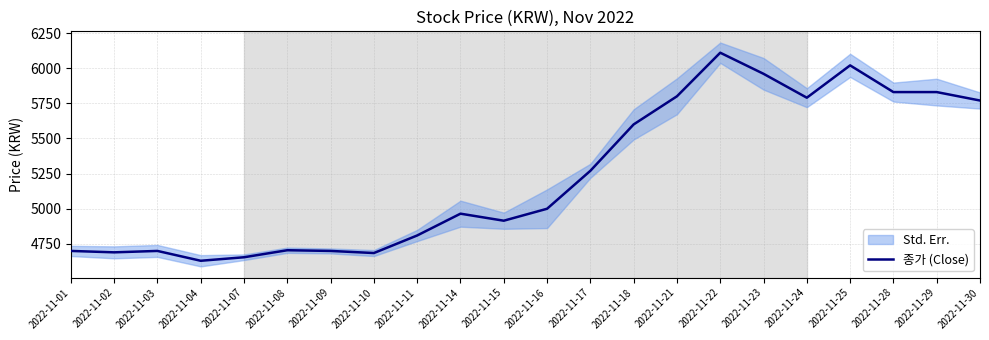

List the labels in order of value, smallest first.

2022-11-04, 2022-11-07, 2022-11-10, 2022-11-02, 2022-11-01, 2022-11-03, 2022-11-09, 2022-11-08, 2022-11-11, 2022-11-15, 2022-11-14, 2022-11-16, 2022-11-17, 2022-11-18, 2022-11-30, 2022-11-24, 2022-11-21, 2022-11-28, 2022-11-29, 2022-11-23, 2022-11-25, 2022-11-22